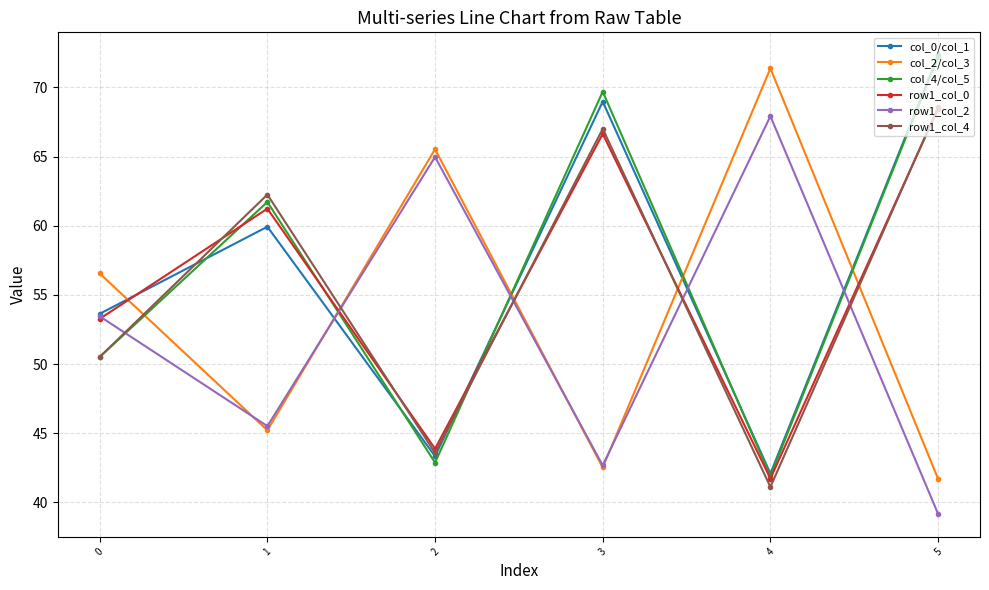

The value of col_4/col_5 at 1 is 13.0. True or false?

False